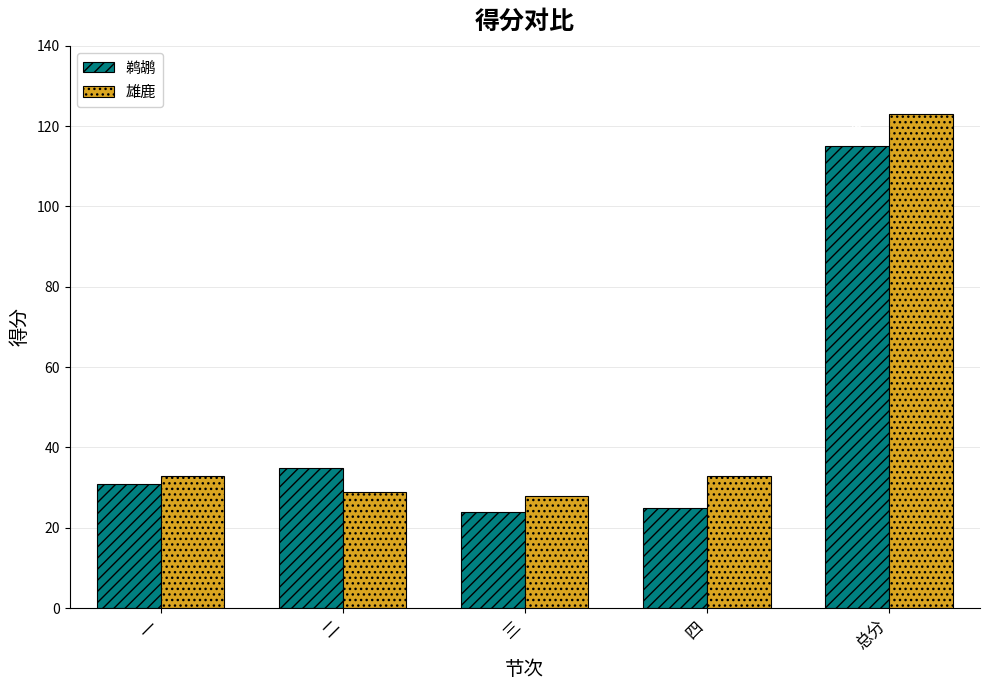

List the series in order of their overall mean, highest first.

雄鹿, 鹈鹕